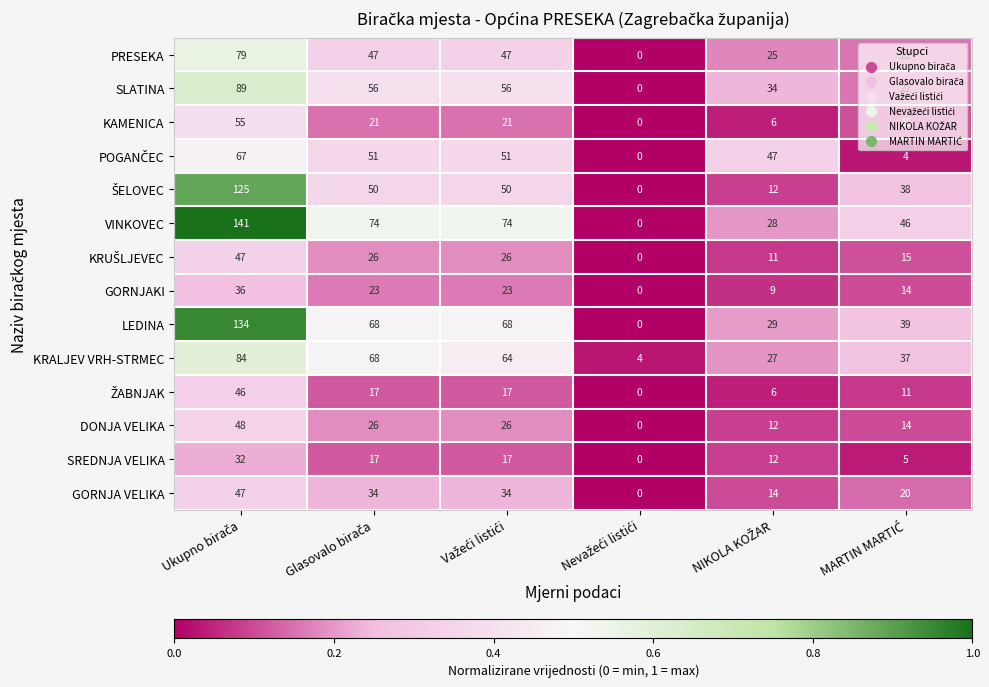

What is the maximum value for GORNJAKI?

36